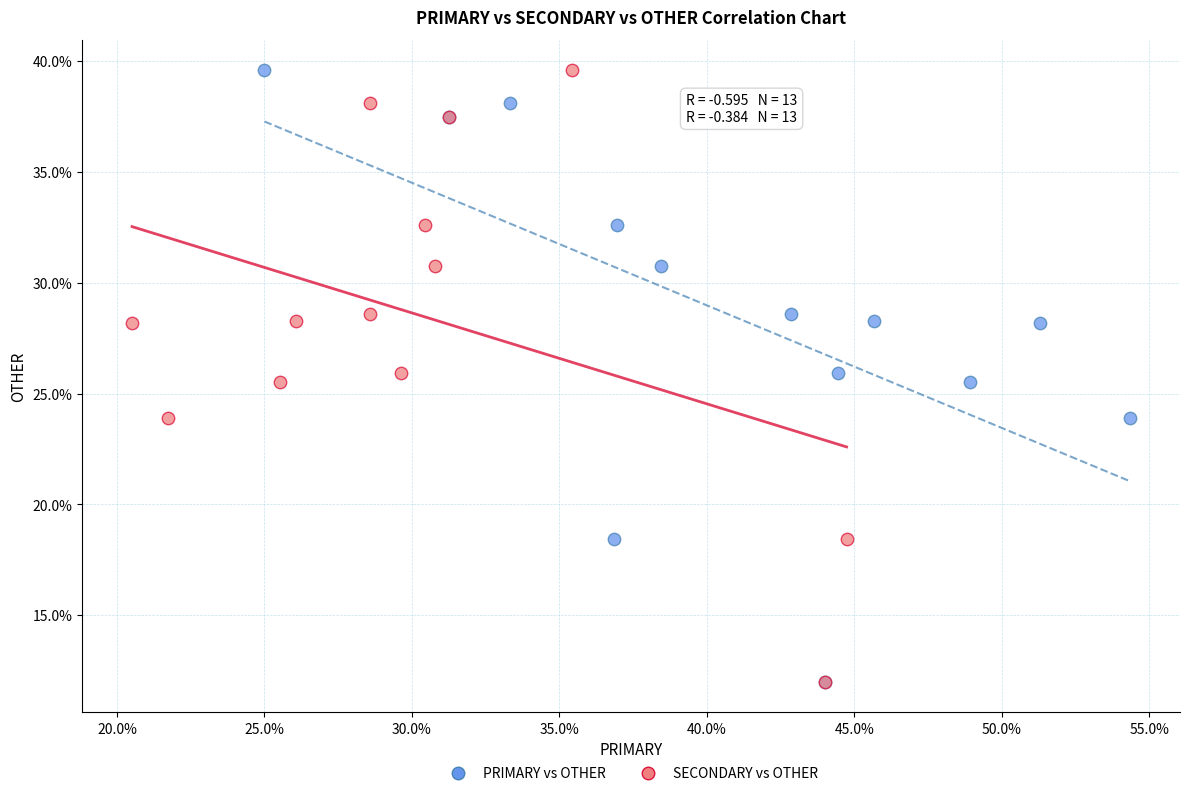

What are all the series names shown in the legend?

PRIMARY vs OTHER, SECONDARY vs OTHER